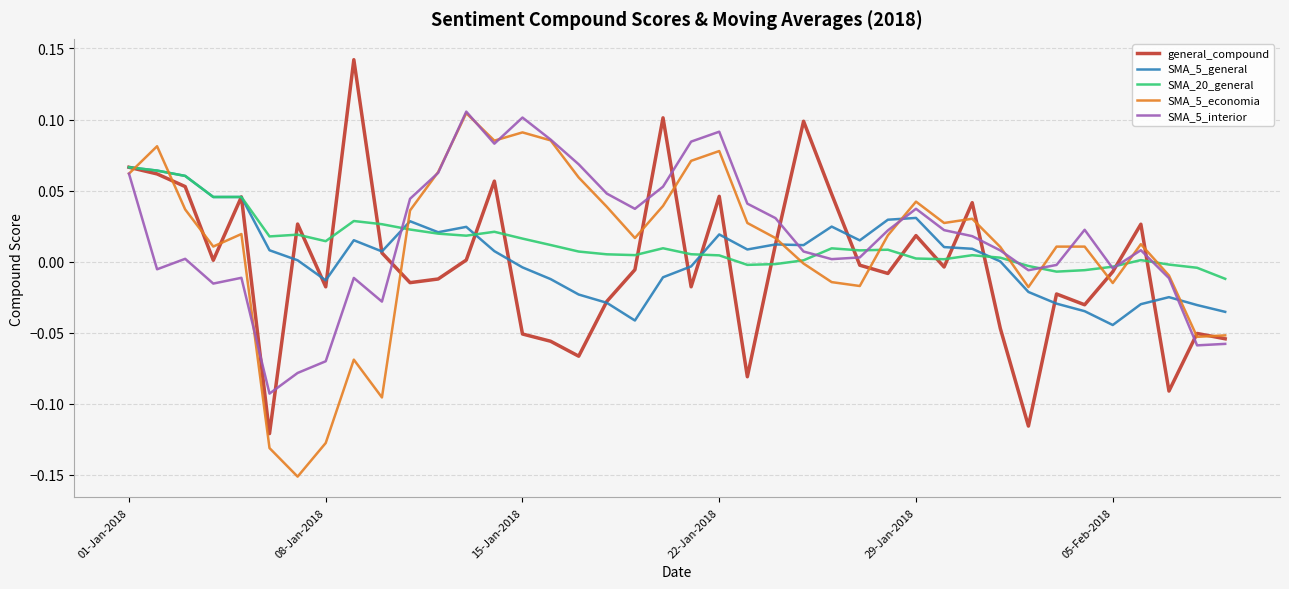

Does the chart have visible grid lines?

Yes